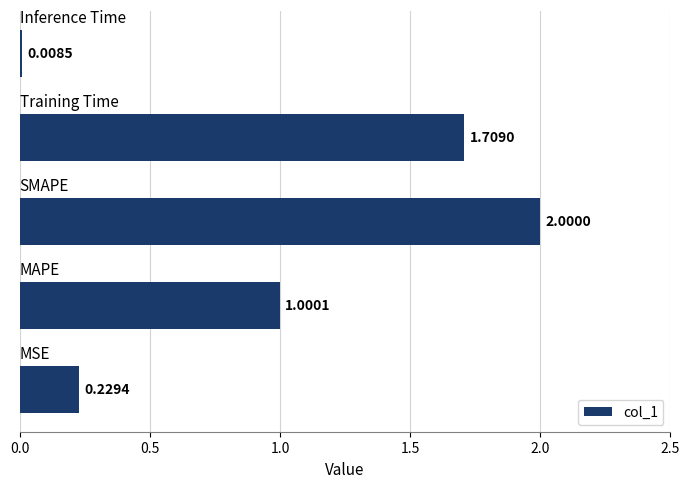

What is the difference between the maximum and minimum values?

2.0